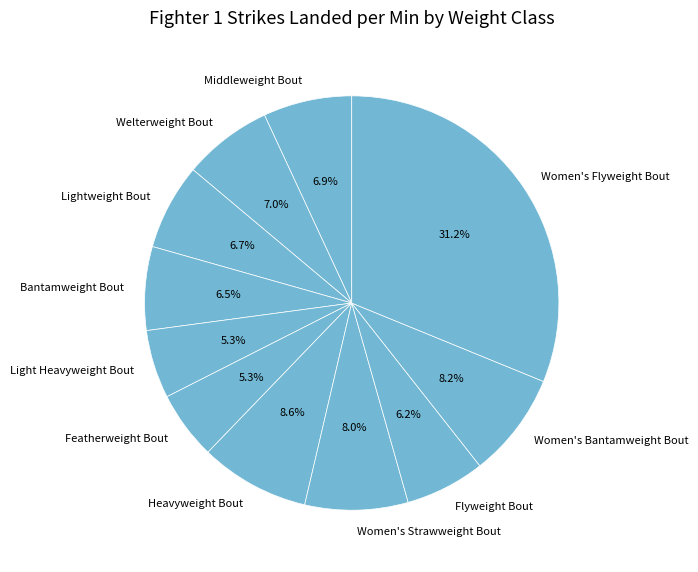

To the nearest percent, what is the difference between the largest and smallest slice percentages?

26%